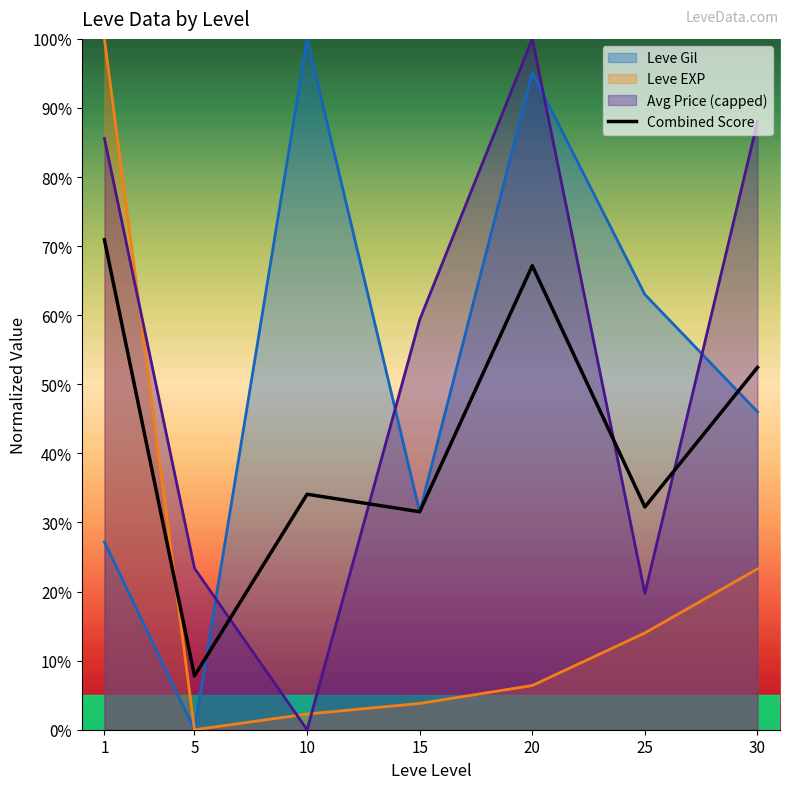

Read the value at 20.

67.2